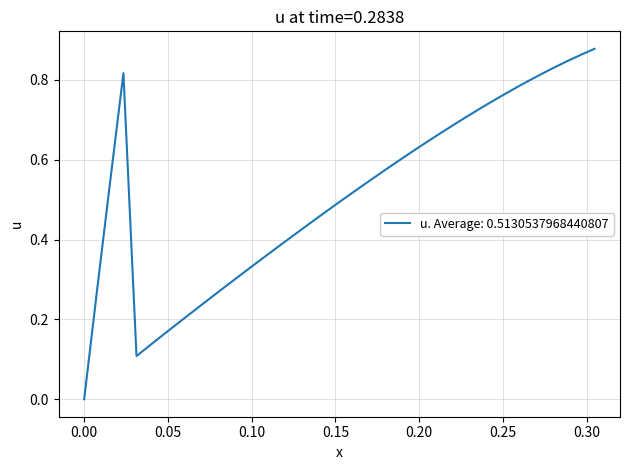

Does the chart have visible grid lines?

Yes